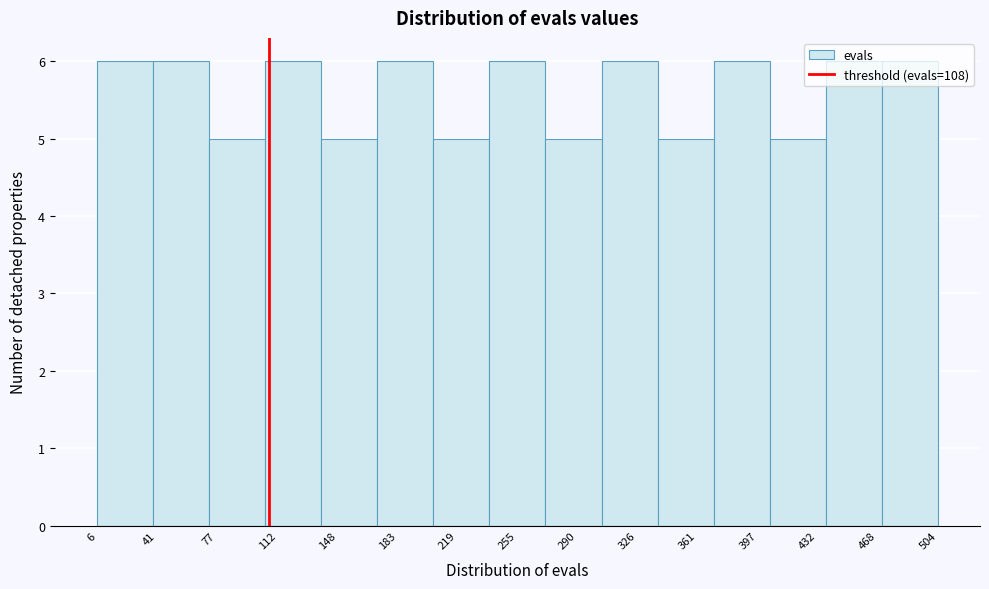

Reading left to right, list every bar in this chart as the range it spans on the x-axis followed by its height. Neither the bar edges nor the heights are printed on the chart, so give them approximately, as read against the axes.

5 to 40: 6
40 to 70: 6
70 to 105: 5
105 to 140: 6
140 to 170: 5
170 to 205: 6
205 to 240: 5
240 to 270: 6
270 to 305: 5
305 to 340: 6
340 to 370: 5
370 to 405: 6
405 to 440: 5
440 to 470: 6
470 to 505: 6